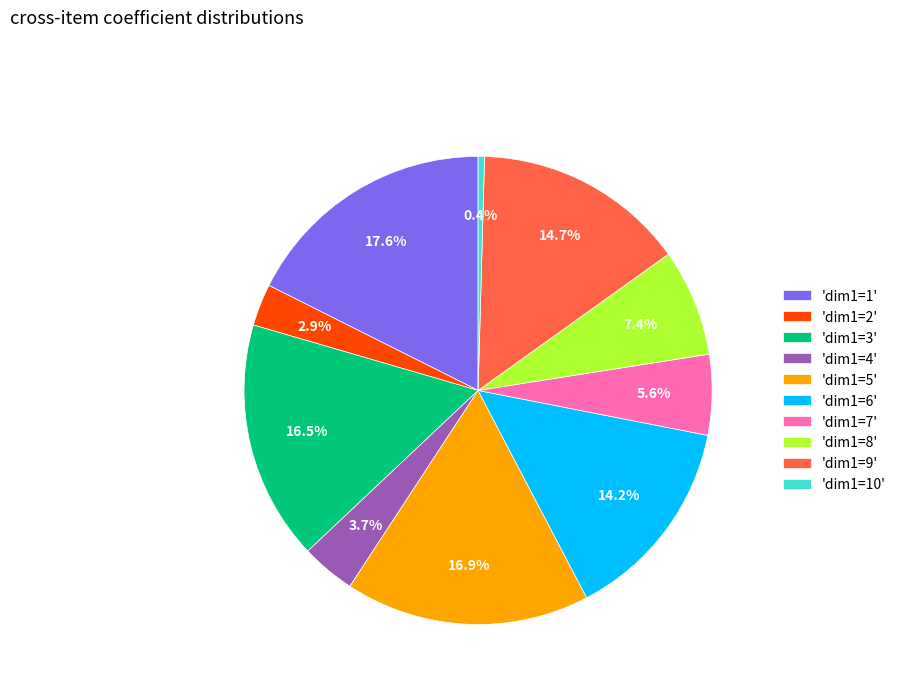

Which slice is the smallest?

'dim1=10'